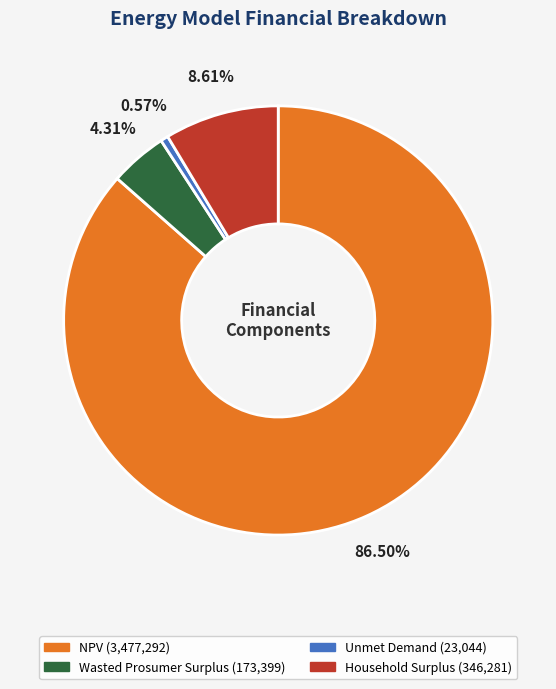

Which category has the smallest portion of the pie?

Unmet Demand